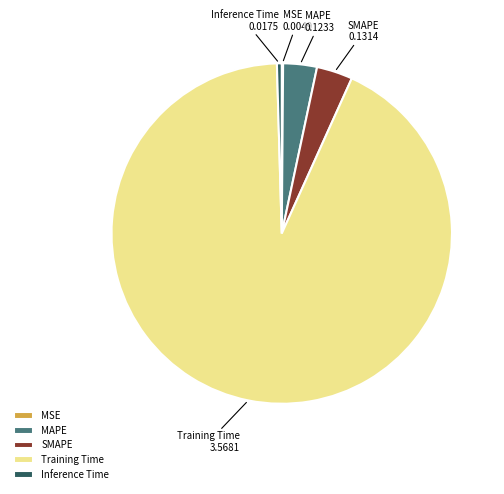

Which has a higher value, Training Time or SMAPE?

Training Time